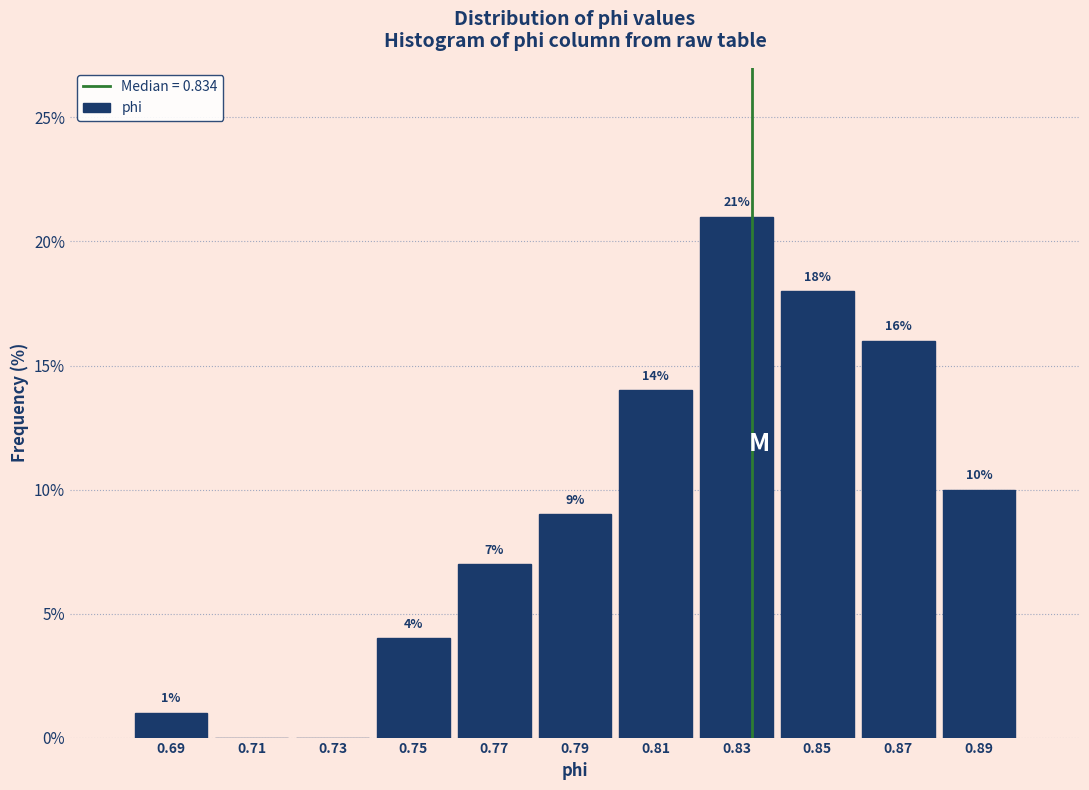

Over which range of the x-axis is the bar tallest?

0.82 to 0.84